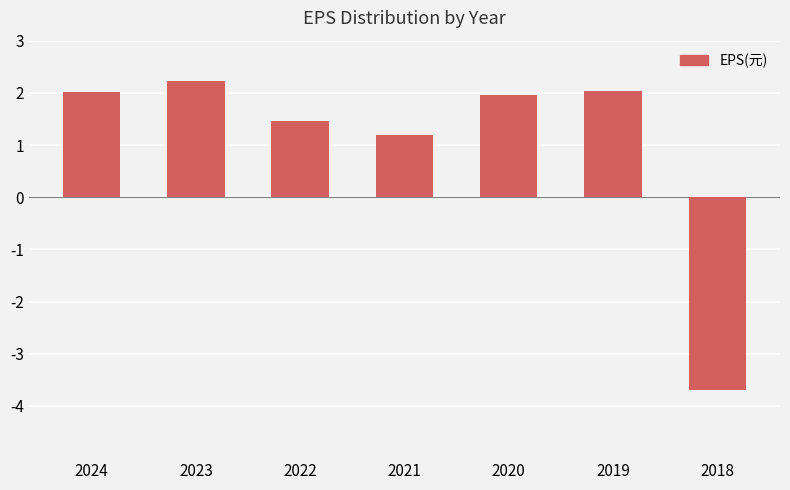

True or false: the data shows 1.9 at 2020.

True